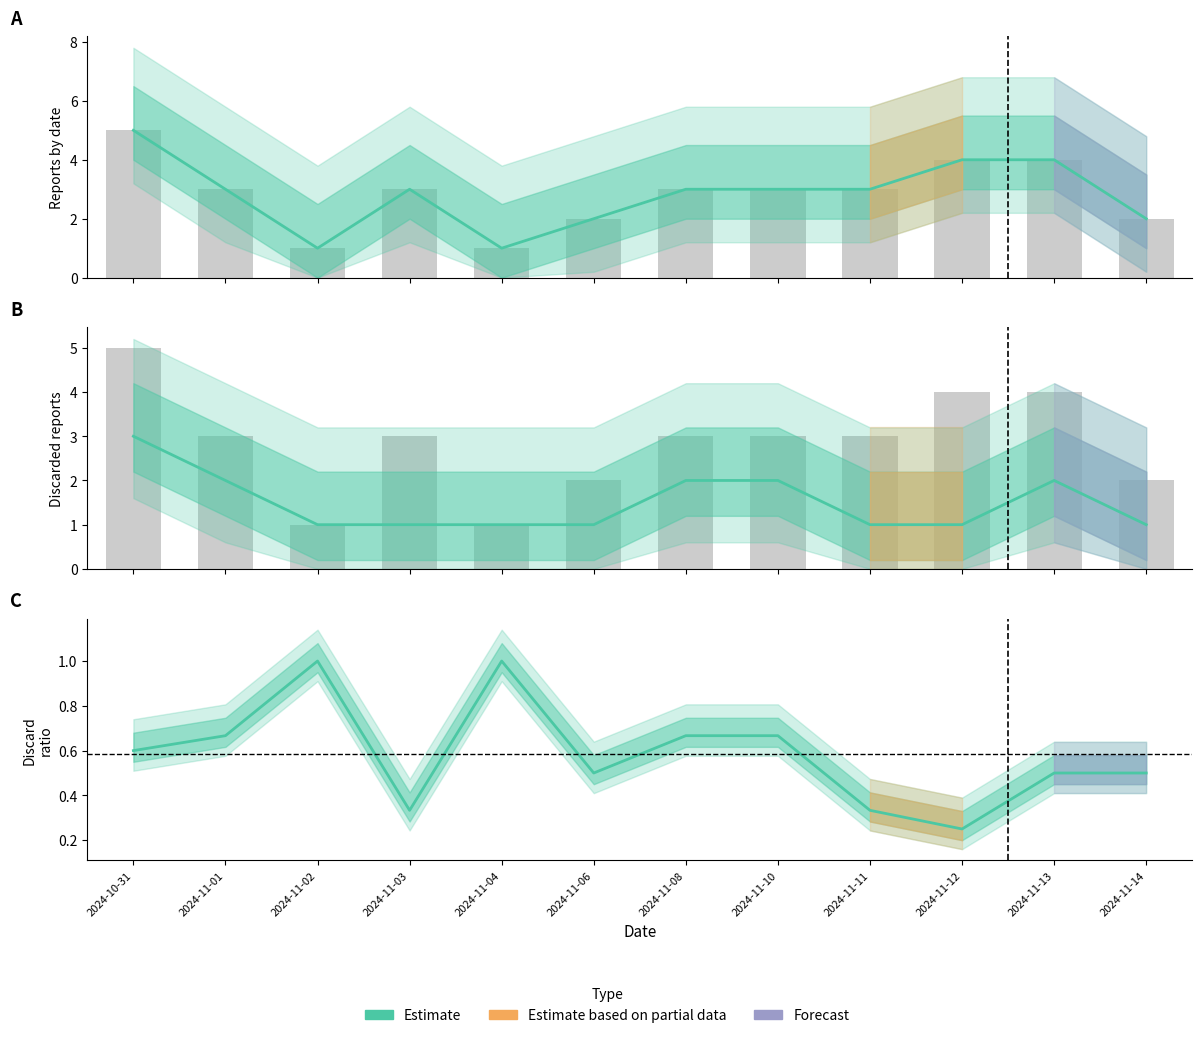

What is the minimum value shown in the chart?

0.2